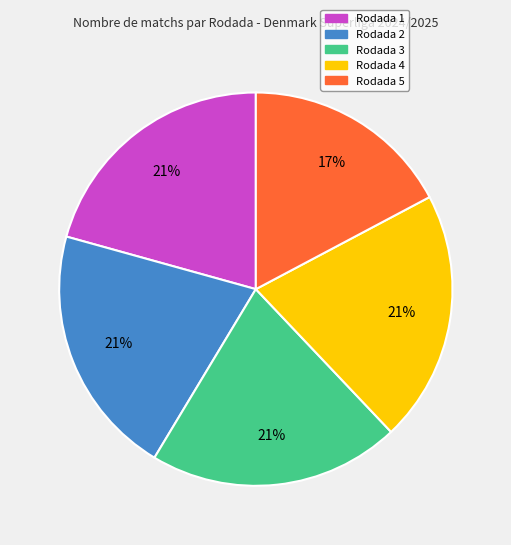

Which category has the smallest portion of the pie?

Rodada 5